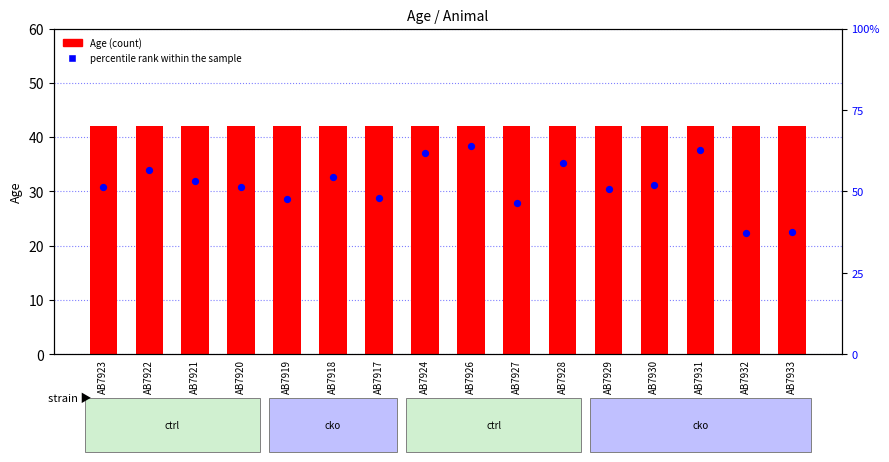

What is the total value across all series at AB7926?

105.9